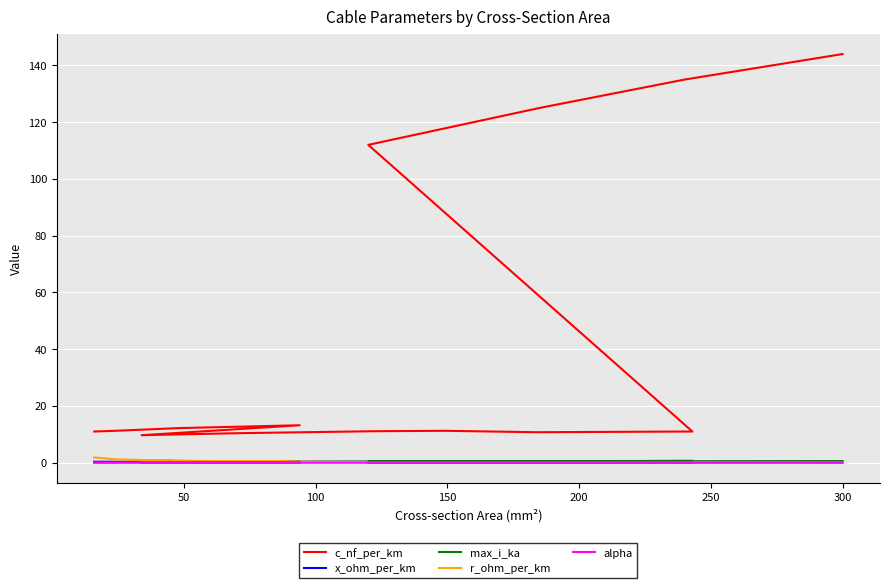

Which series has the widest spread of values?

c_nf_per_km